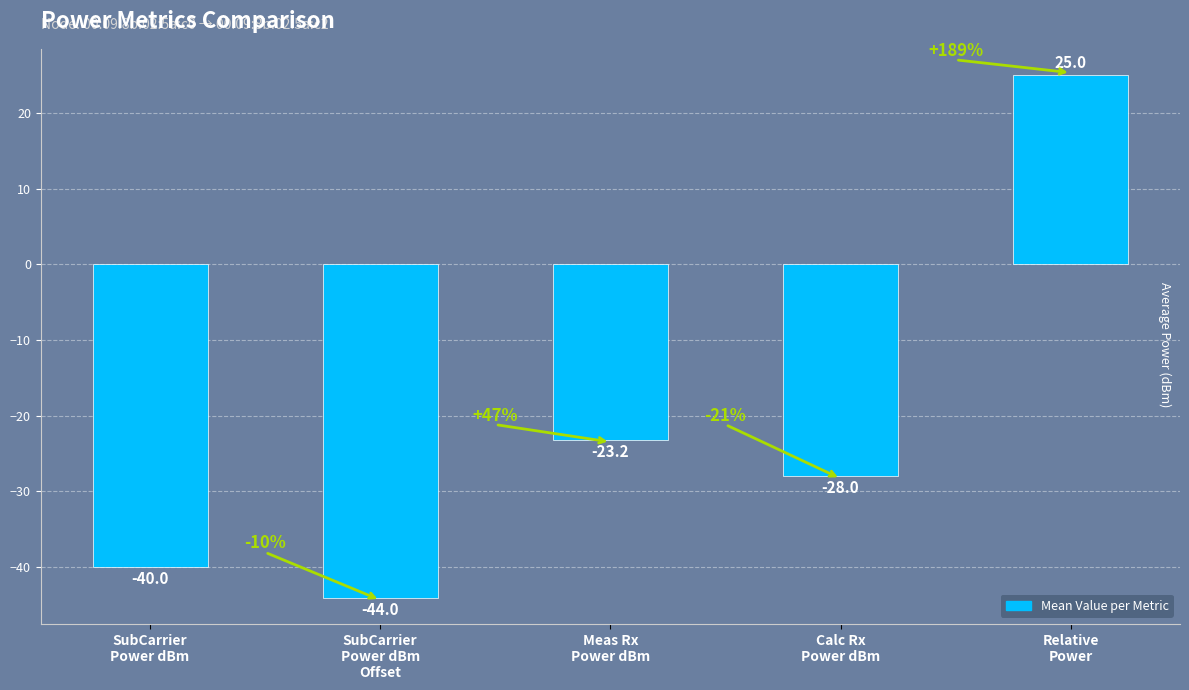

Is it true that the value at Relative
Power is 25.0?

True